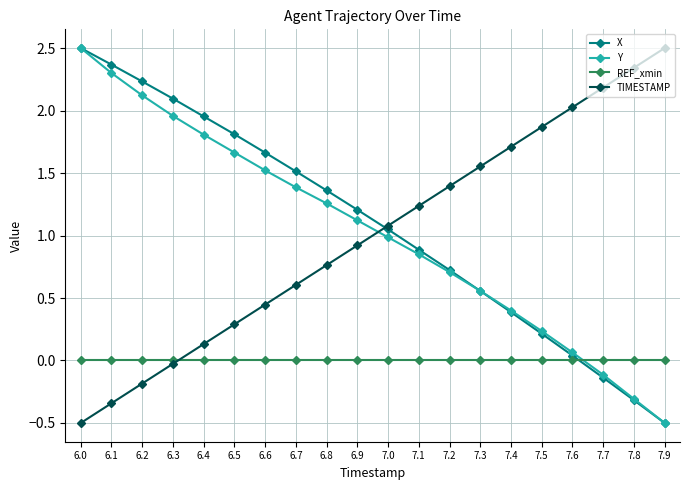

Which series has the largest total across all categories?

X